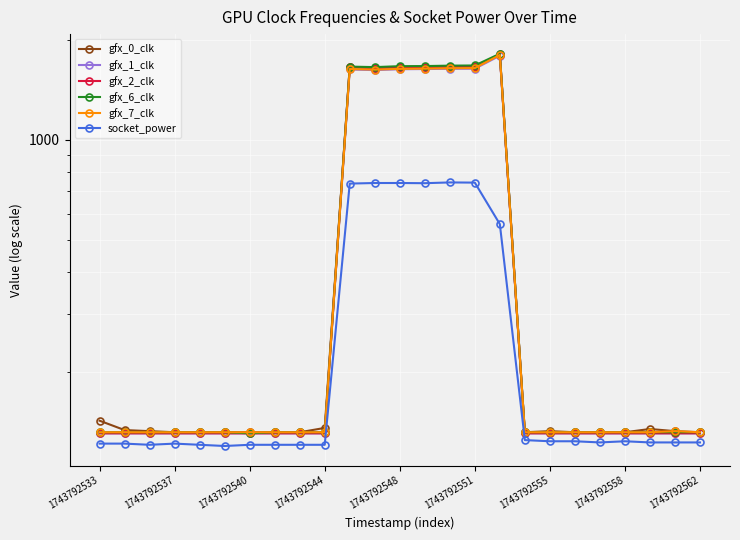

What is the sum of all gfx_1_clk values?

13942